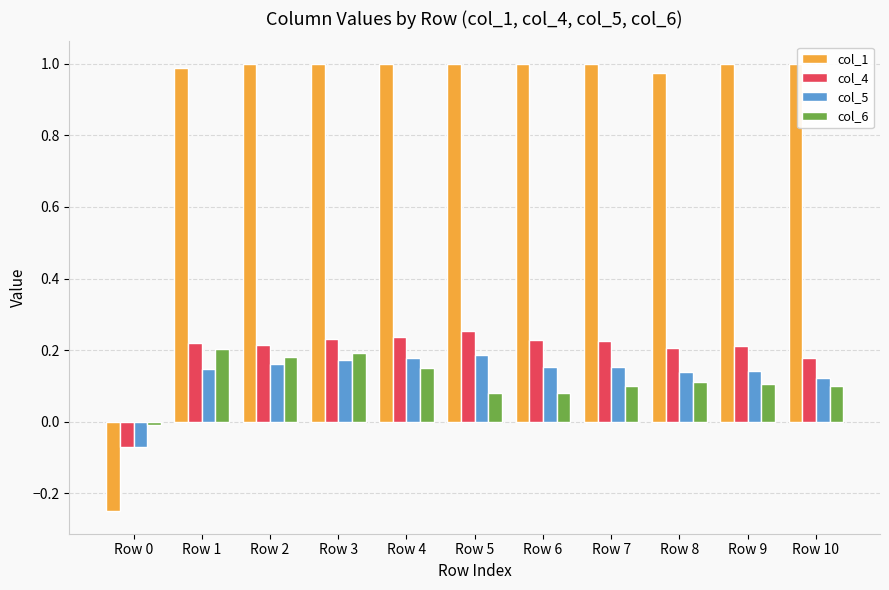

True or false: col_6 has a value of 0.2 at Row 2.

True